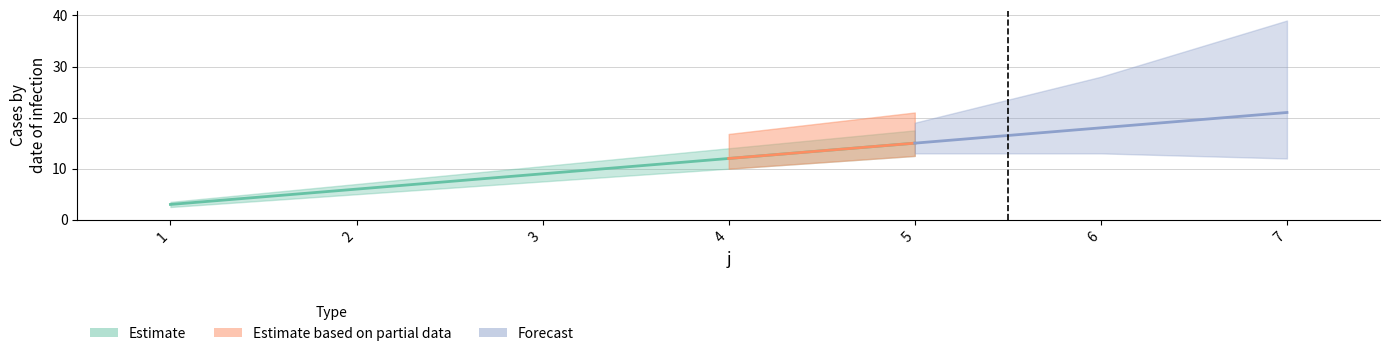

Between 4 and 3, which is larger?

4